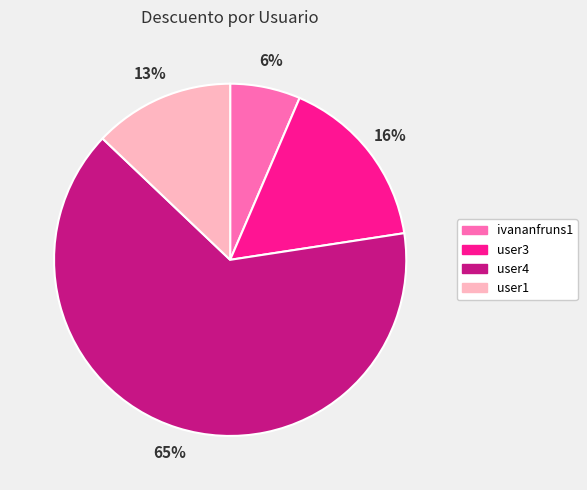

Rank the categories by value from highest to lowest.

user4, user3, user1, ivananfruns1